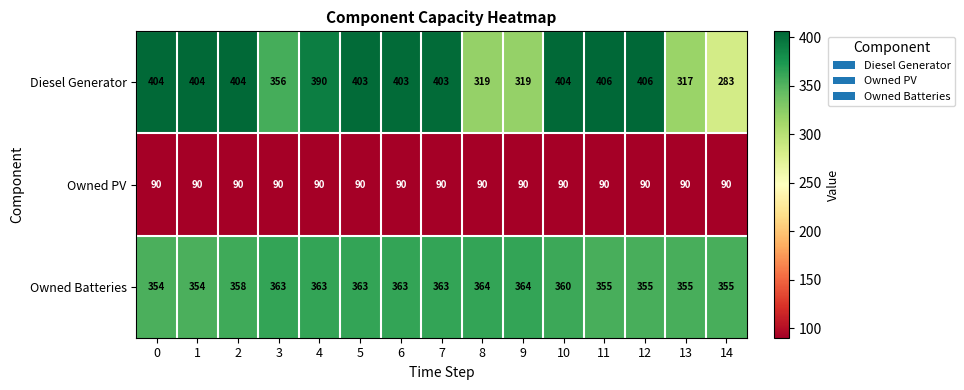

What is the smallest value displayed?

90